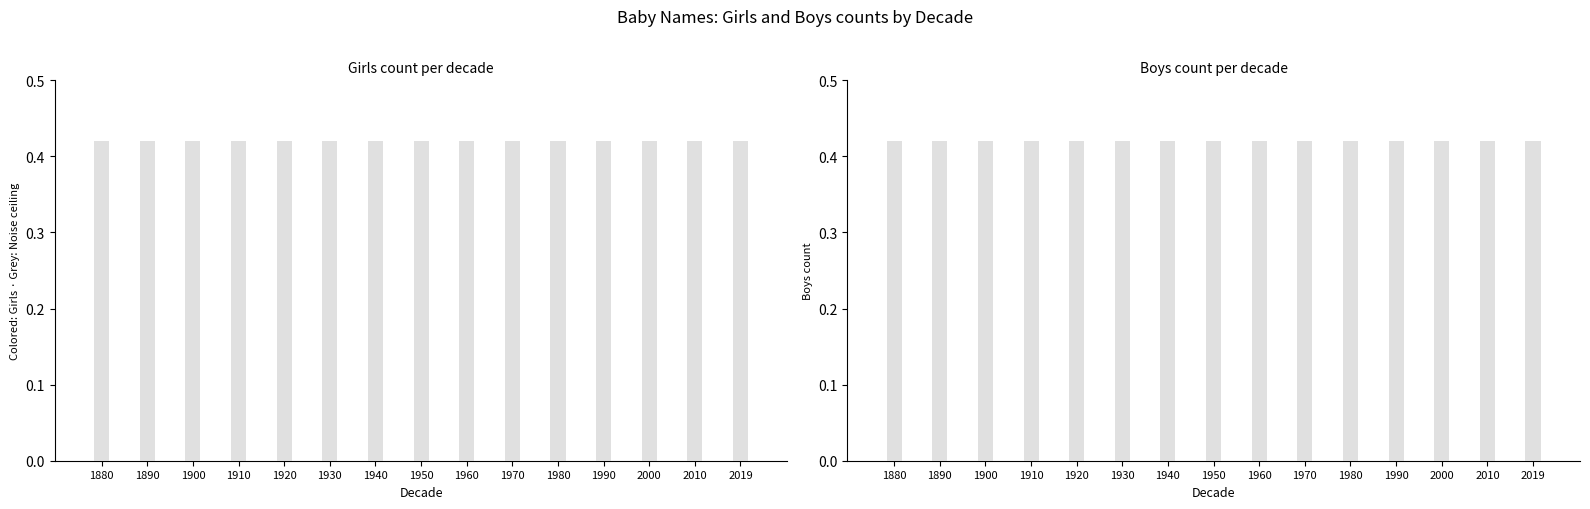

At which label does Boys reach its peak?

1880